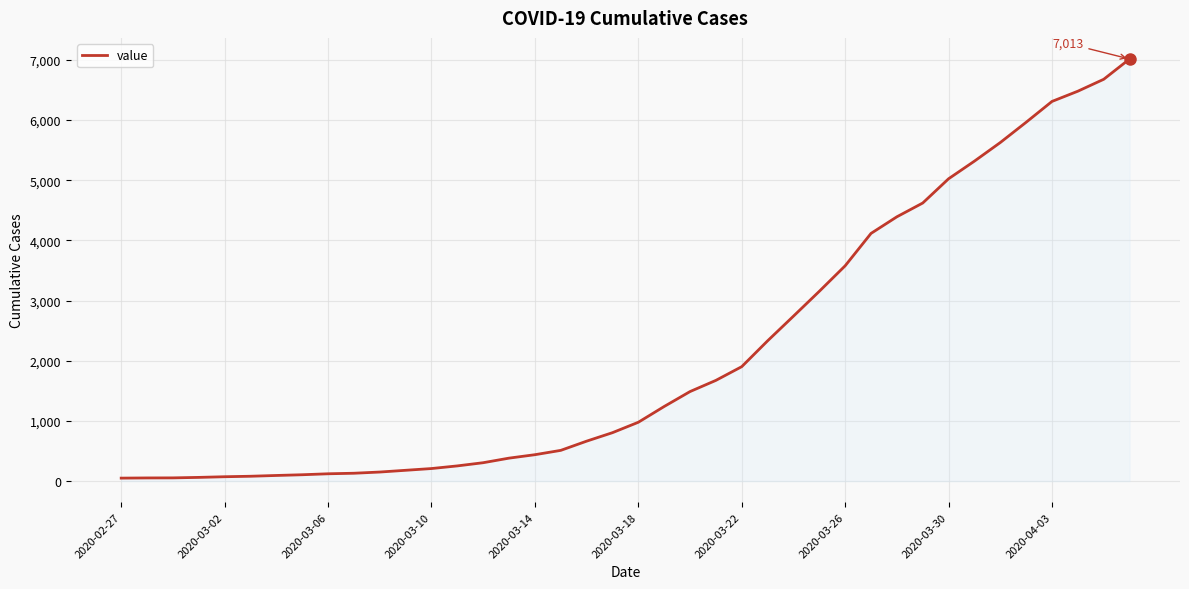

What is the greatest value displayed?

7013